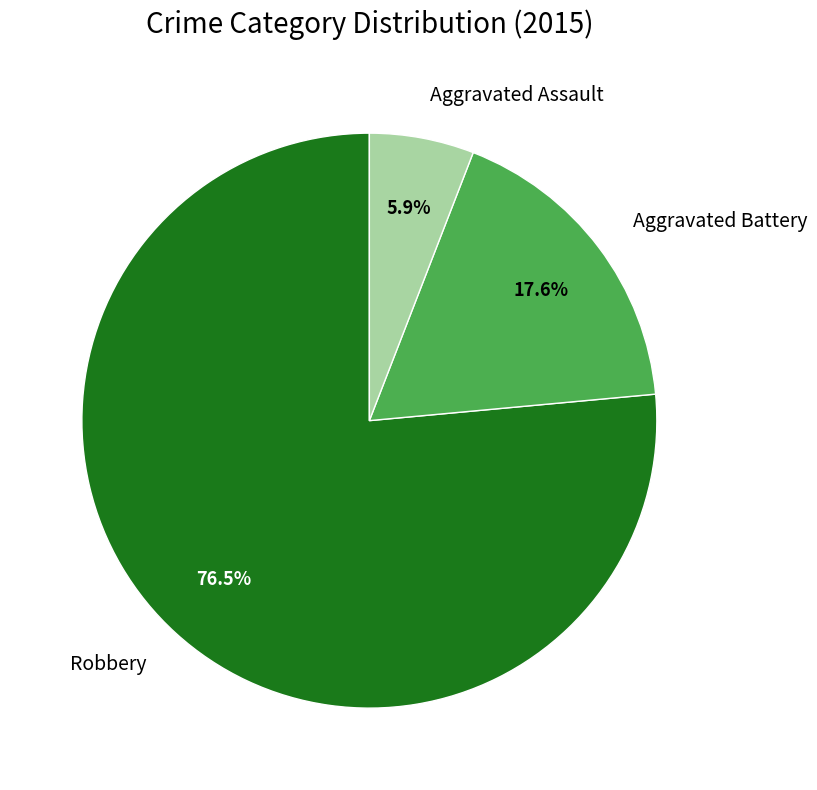

Is there any slice that represents more than half of the pie?

Yes